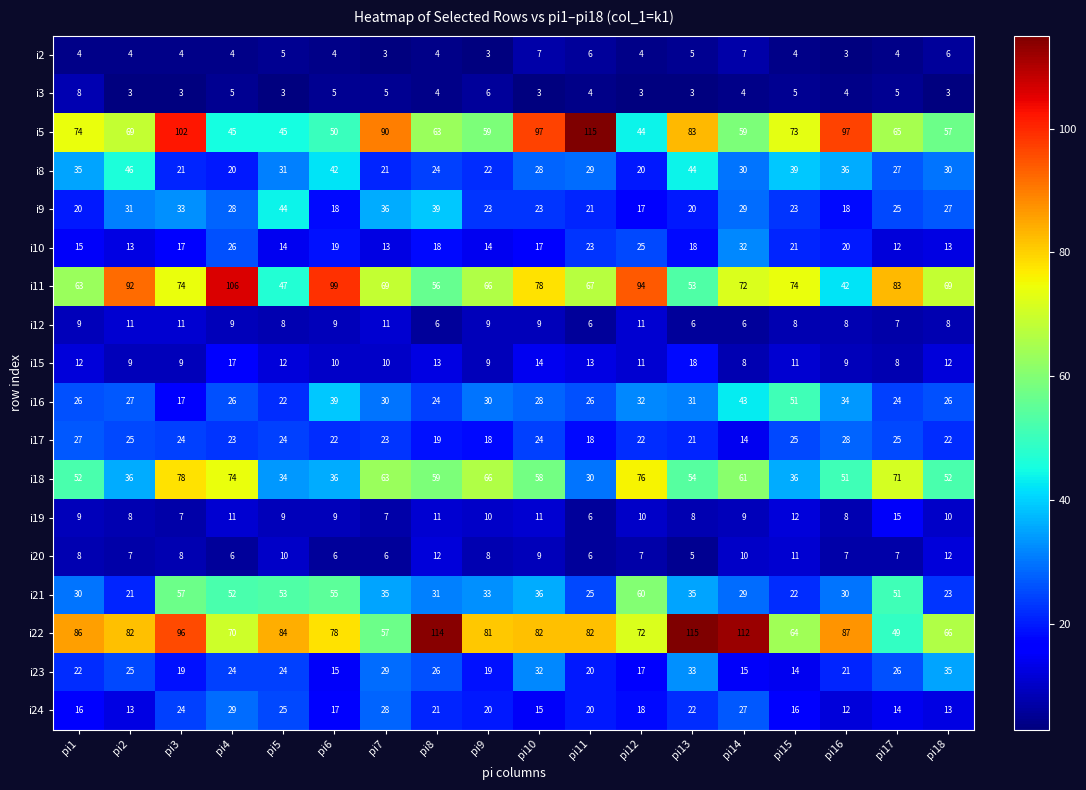

Which series has the widest spread of values?

i5